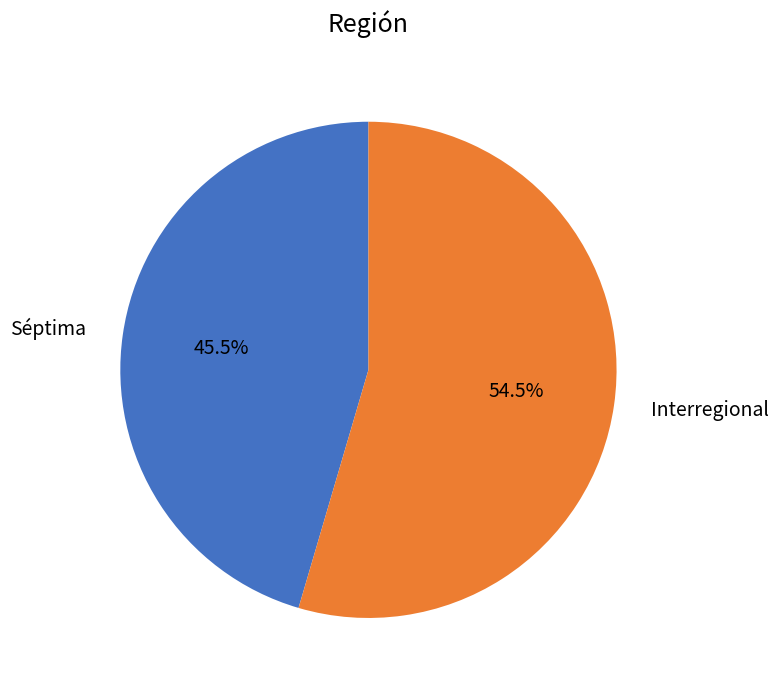

To the nearest percent, what is the average slice percentage?

50%